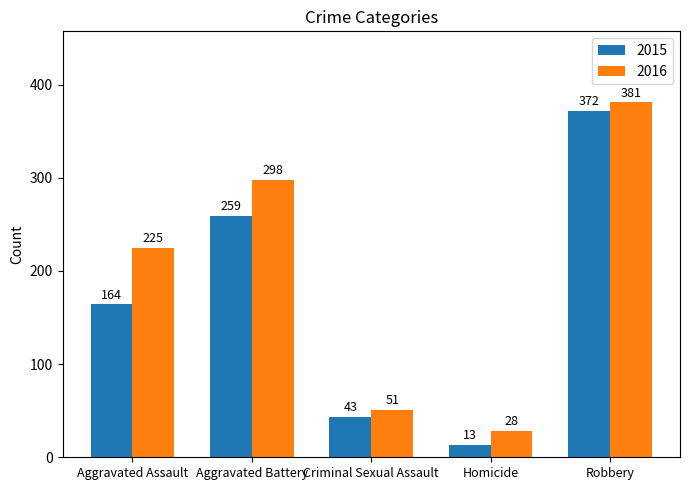

Which series changed the most between Aggravated Battery and Homicide?

2016